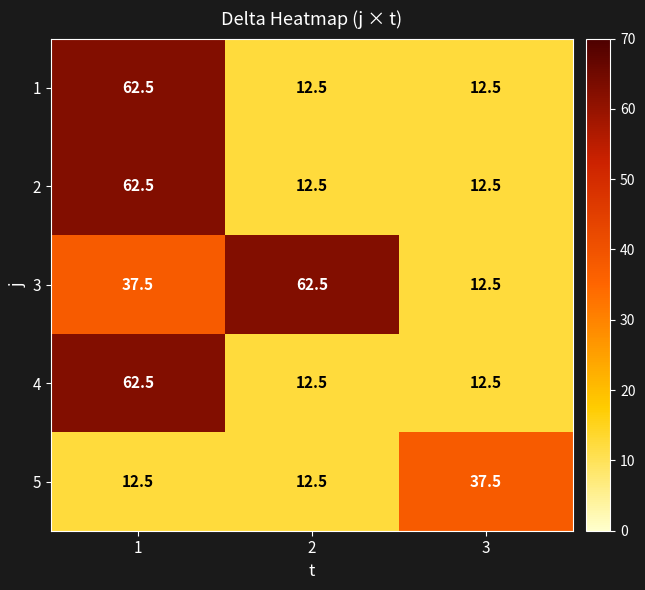

Is it true that 2 equals 62.5 at 1?

True